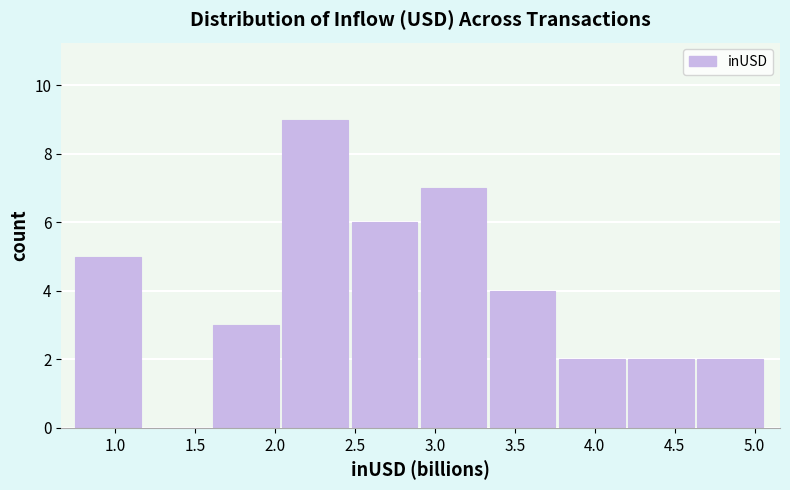

Reading left to right, list every bar in this chart as the range it spans on the x-axis followed by its height. Neither the bar edges nor the heights are printed on the chart, so give them approximately, as read against the axes.

0.75 to 1.20: 5
1.20 to 1.60: 0
1.60 to 2.05: 3
2.05 to 2.50: 9
2.50 to 2.90: 6
2.90 to 3.35: 7
3.35 to 3.80: 4
3.80 to 4.20: 2
4.20 to 4.65: 2
4.65 to 5.05: 2